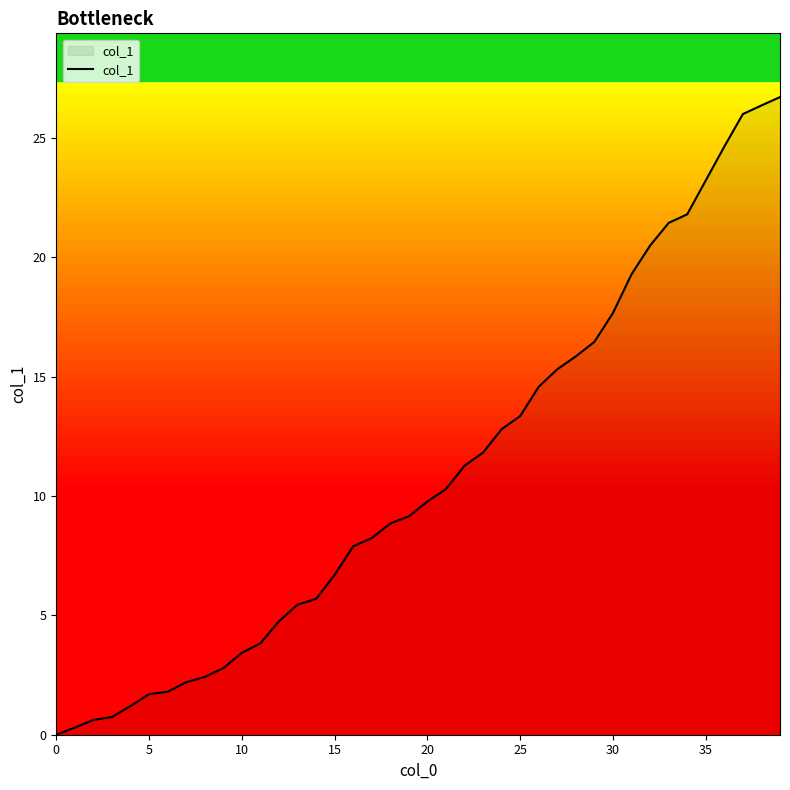

What is the maximum value shown in the chart?

26.7